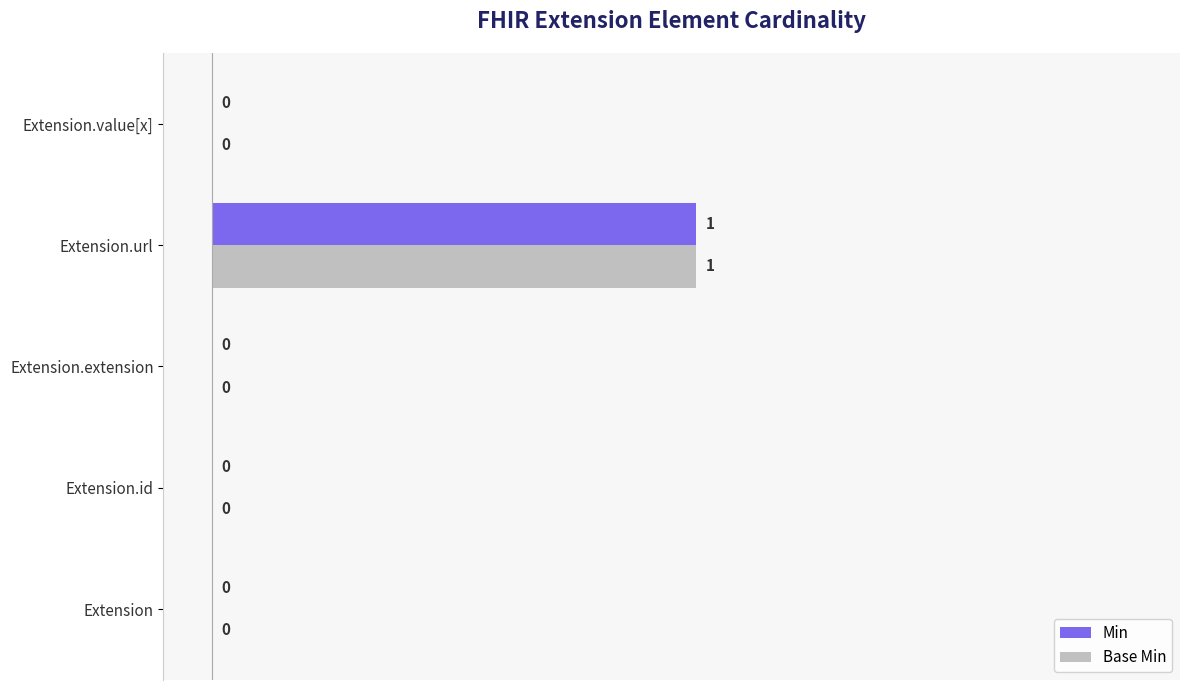

At which category is the sum across all series the highest?

Extension.url